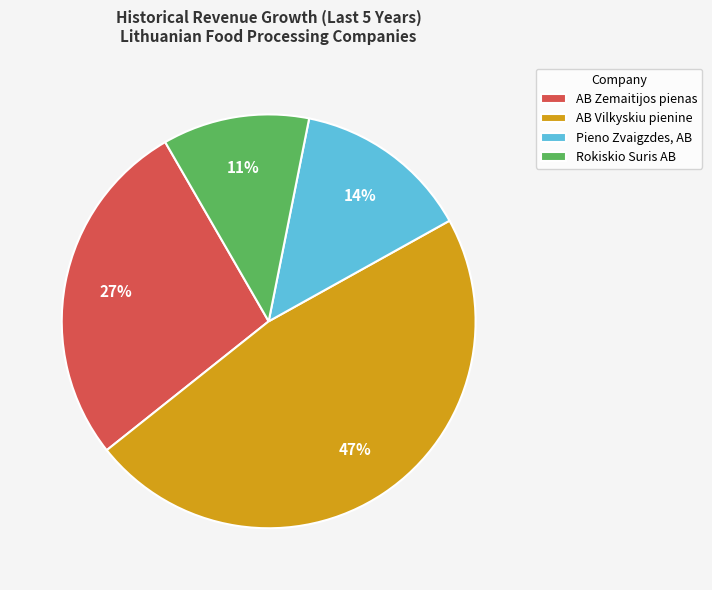

The AB Vilkyskiu pienine slice represents 34% of the pie. True or false?

False